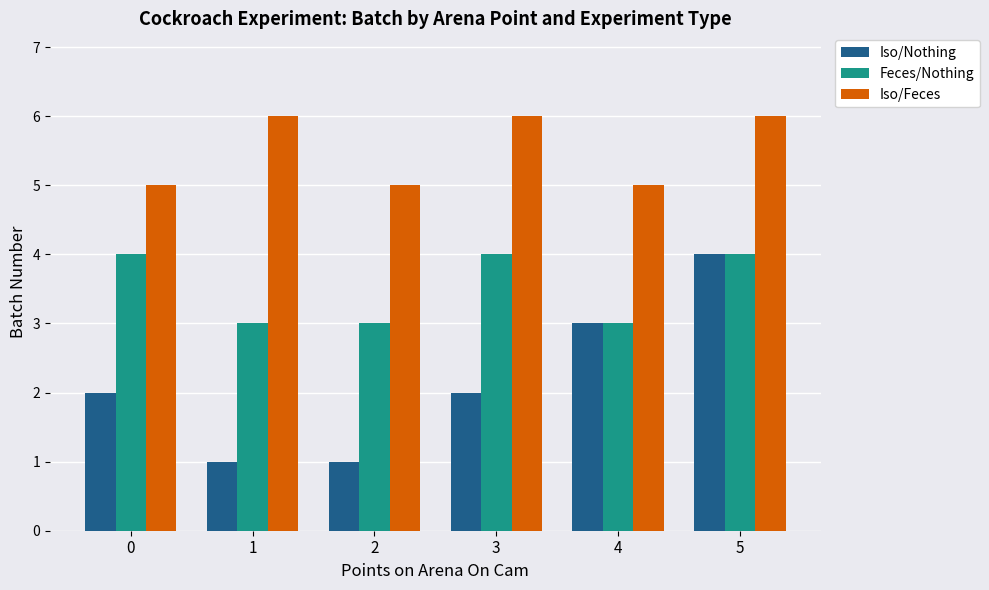

The Iso/Feces series shows 1 at 4. True or false?

False